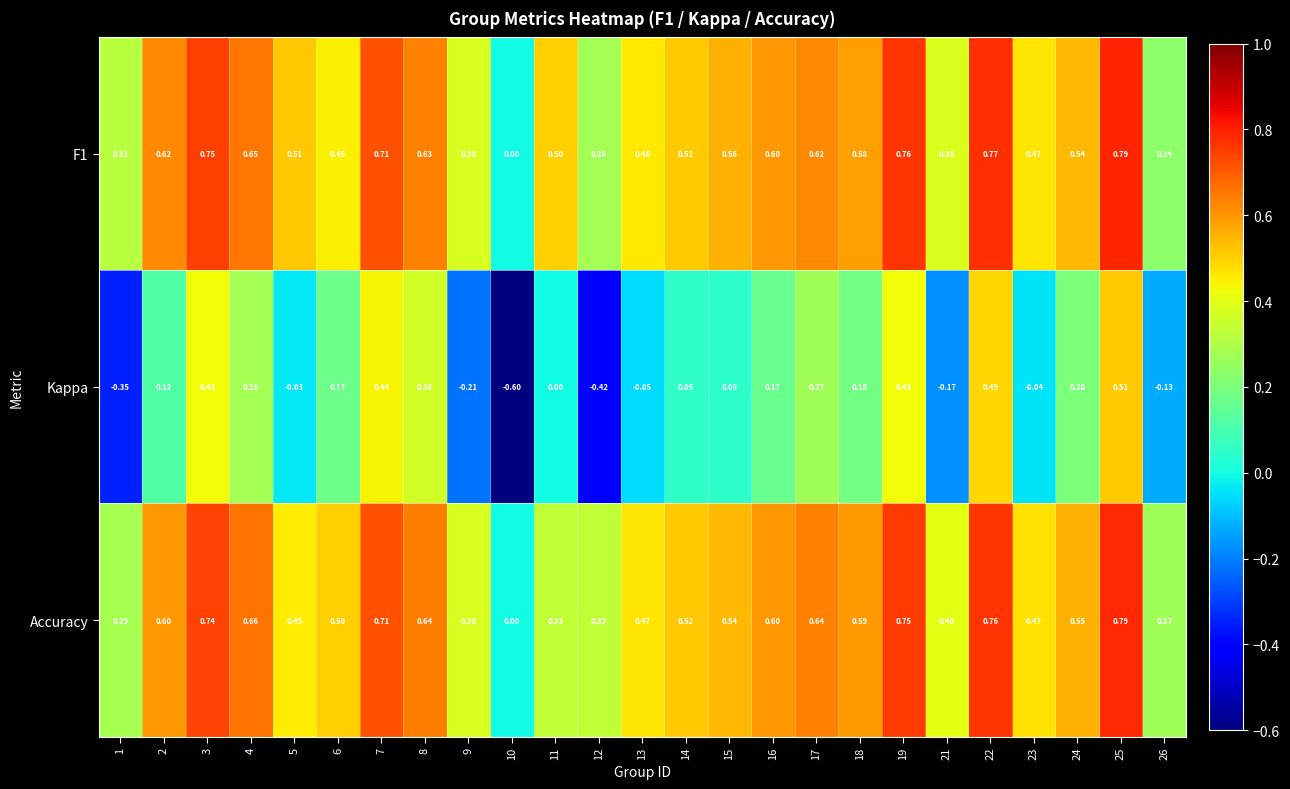

Is the value of Accuracy at 23 greater than the value of Kappa at 18?

Yes